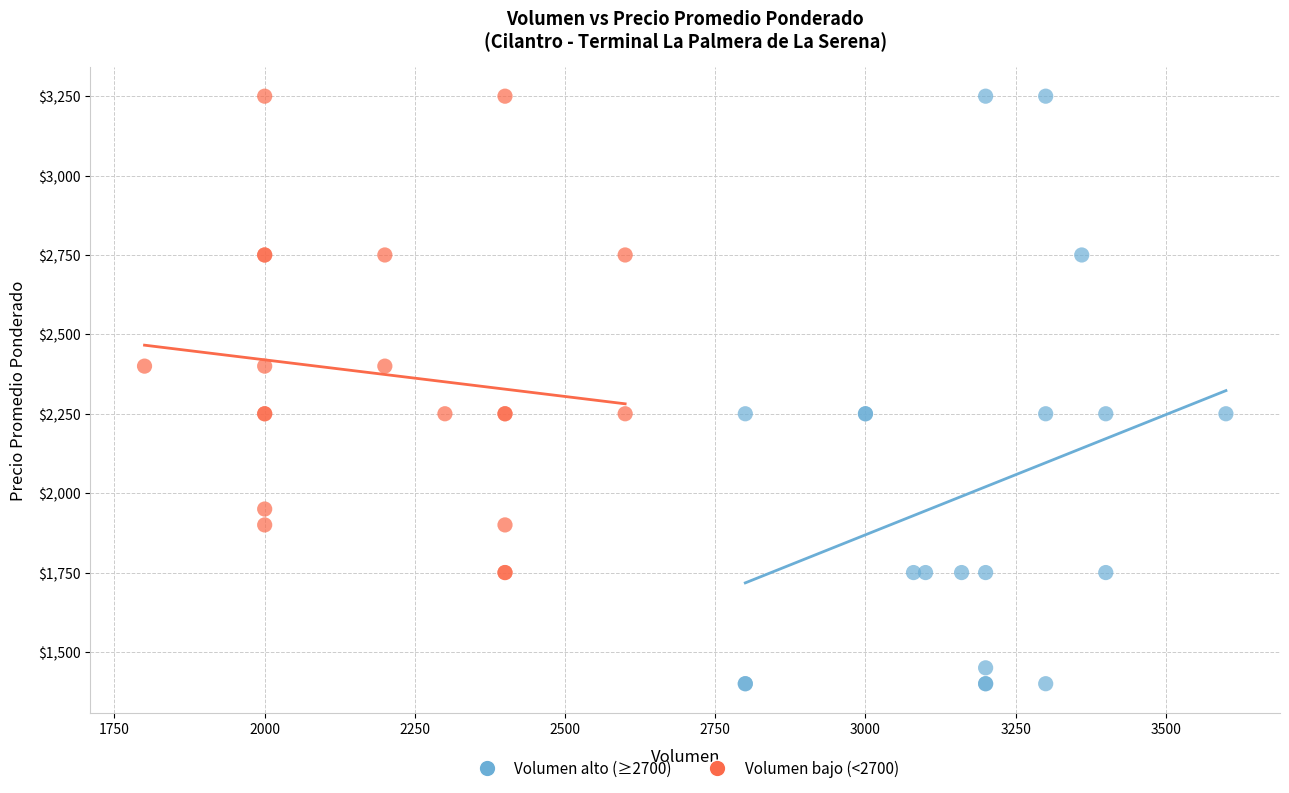

Which series has the largest Y range (max minus min)?

Volumen alto (≥2700)